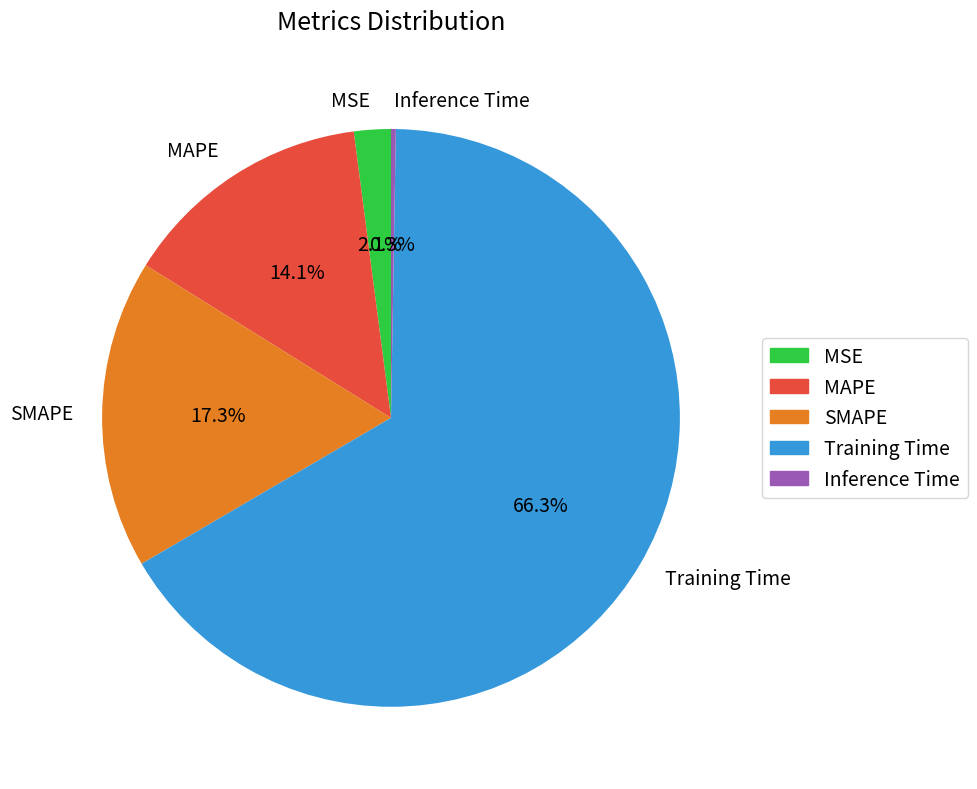

Which category has the biggest portion of the pie?

Training Time